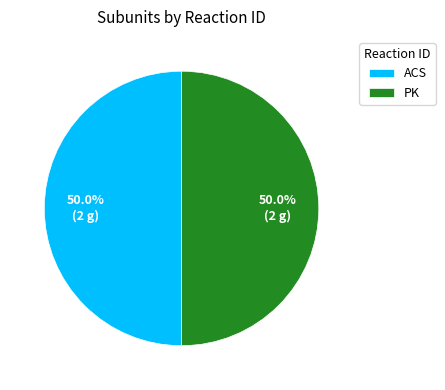

To the nearest percent, what is the difference between the largest and smallest slice percentages?

0%